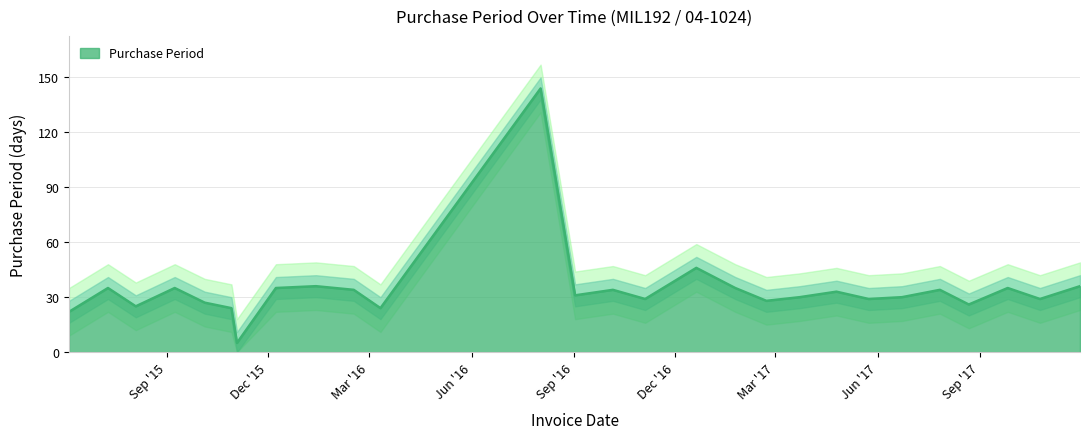

Reading right to left, list all the values displayed in this chart.

2017-11-30=36	2017-10-25=29	2017-09-26=35	2017-08-22=26	2017-07-27=34	2017-06-23=30	2017-05-24=29	2017-04-25=33	2017-03-23=30	2017-02-21=28	2017-01-24=35	2016-12-20=46	2016-11-04=29	2016-10-06=34	2016-09-02=31	2016-08-02=144	2016-03-11=24	2016-02-16=34	2016-01-13=36	2015-12-08=35	2015-11-03=5	2015-10-29=24	2015-10-05=27	2015-09-08=35	2015-08-04=25	2015-07-10=35	2015-06-05=22